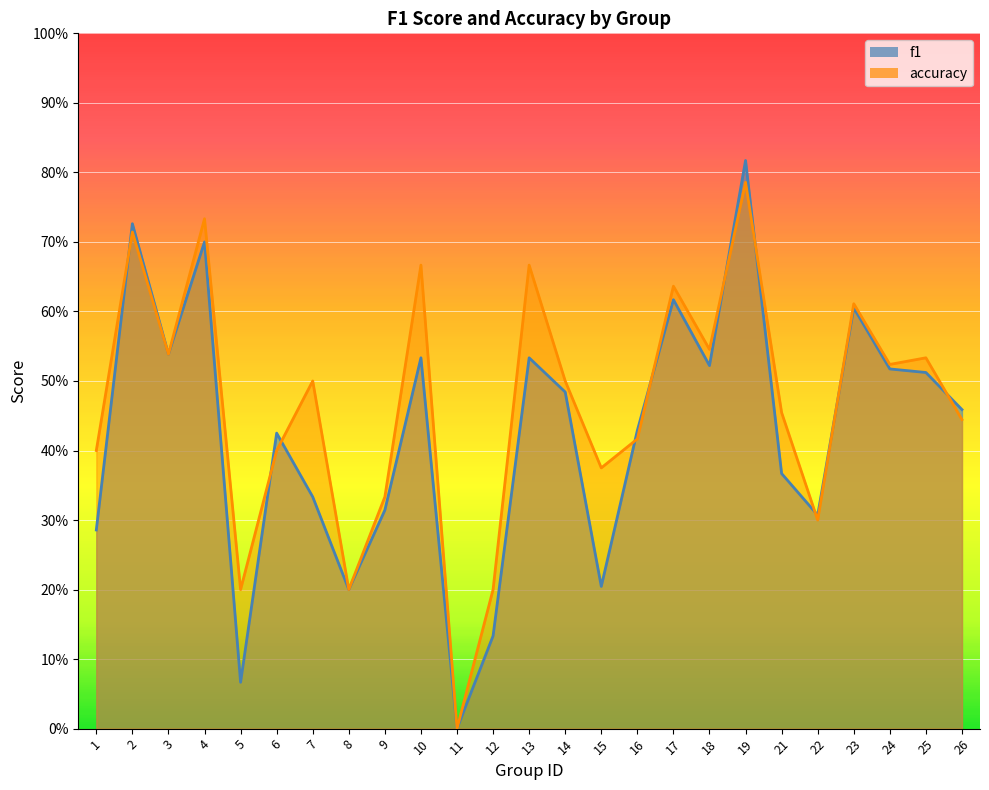

Does the chart display data point markers on the line(s)?

No